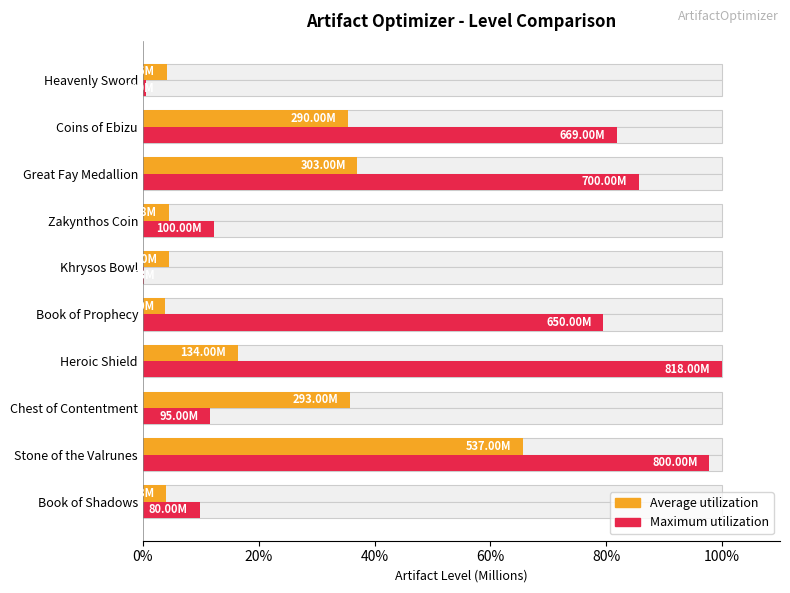

What is the minimum value shown in the chart?

0.2